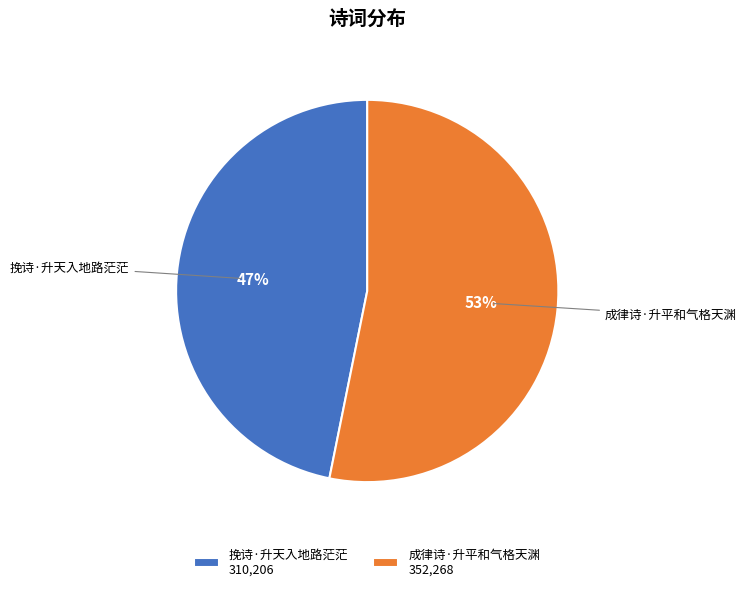

What percentage is the 成律诗·升平和气格天渊 slice, to the nearest percent?

53%